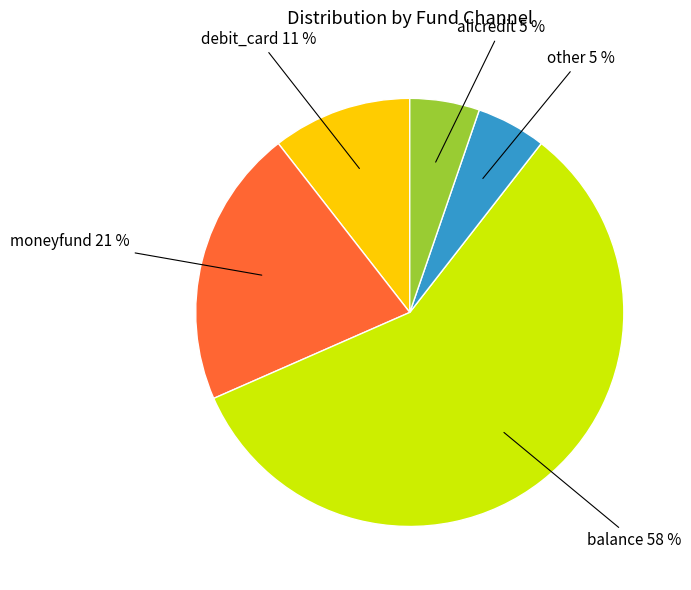

To the nearest percent, what is the average slice percentage?

20%